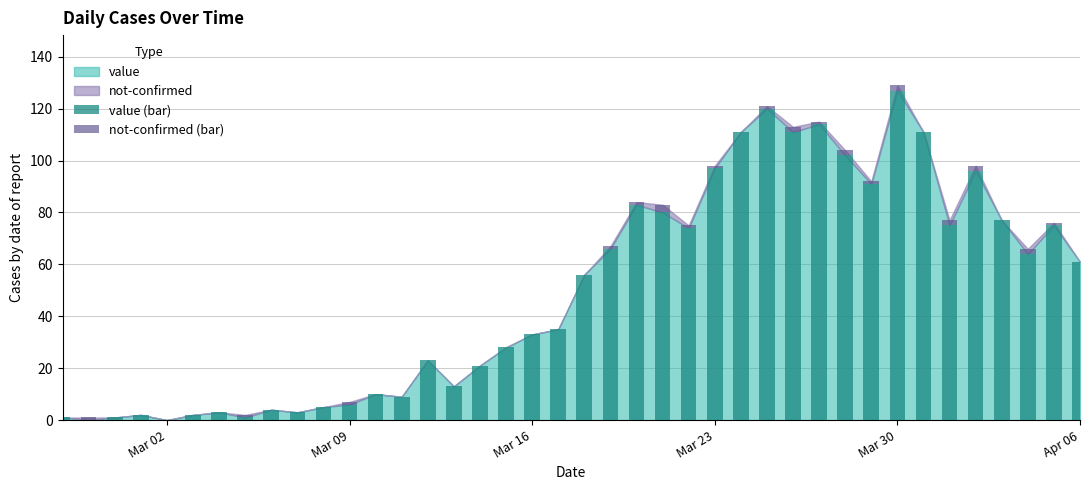

How many data points does each series have?

40